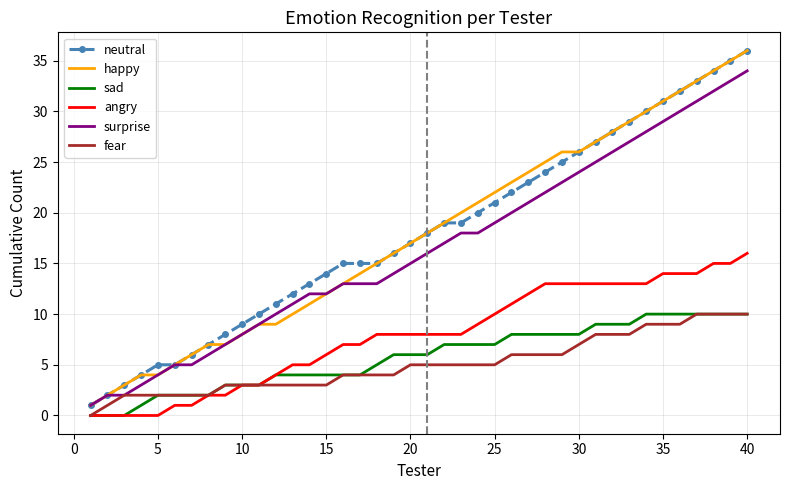

What is the highest value of the surprise series?

34